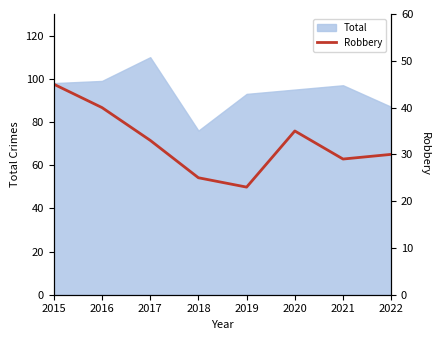

The chart shows a value of 18 at 2021. True or false?

False